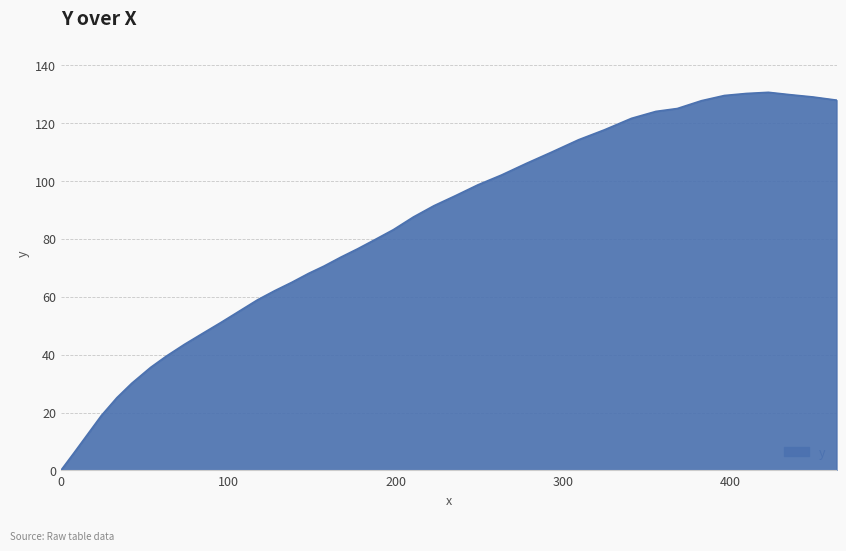

What is the difference between the maximum and minimum values?

130.7